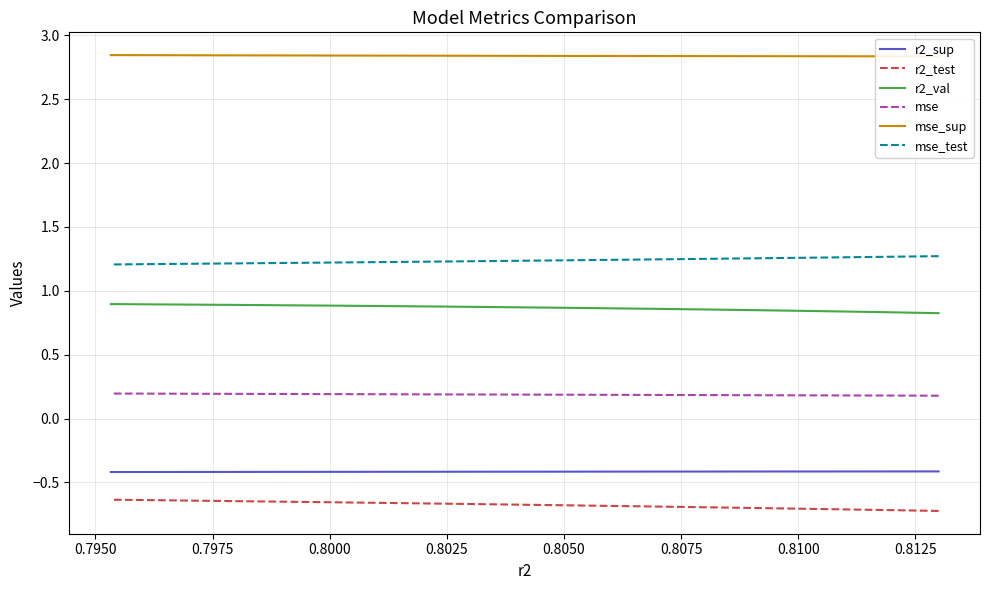

What is the highest value of the r2_test series?

-0.6